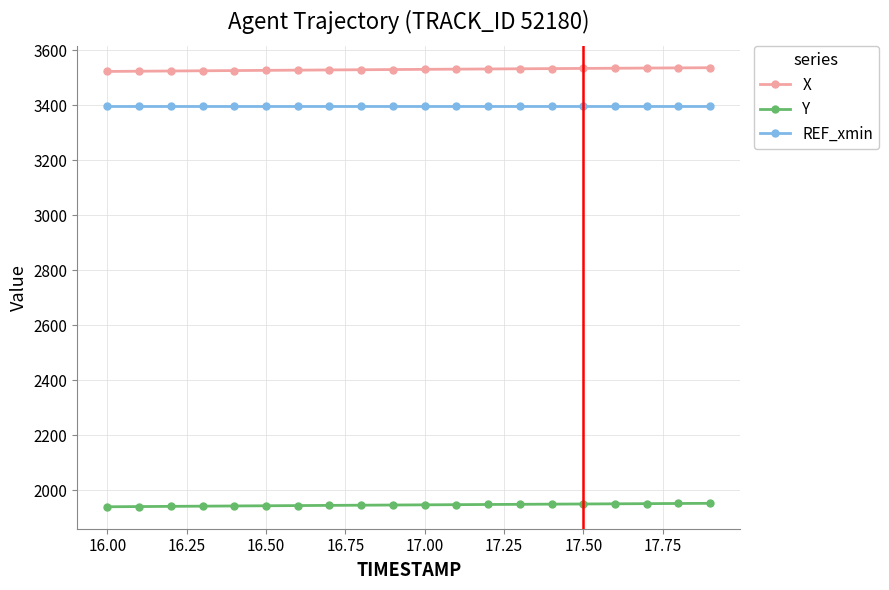

What is the average value of the REF_xmin series?

3398.5